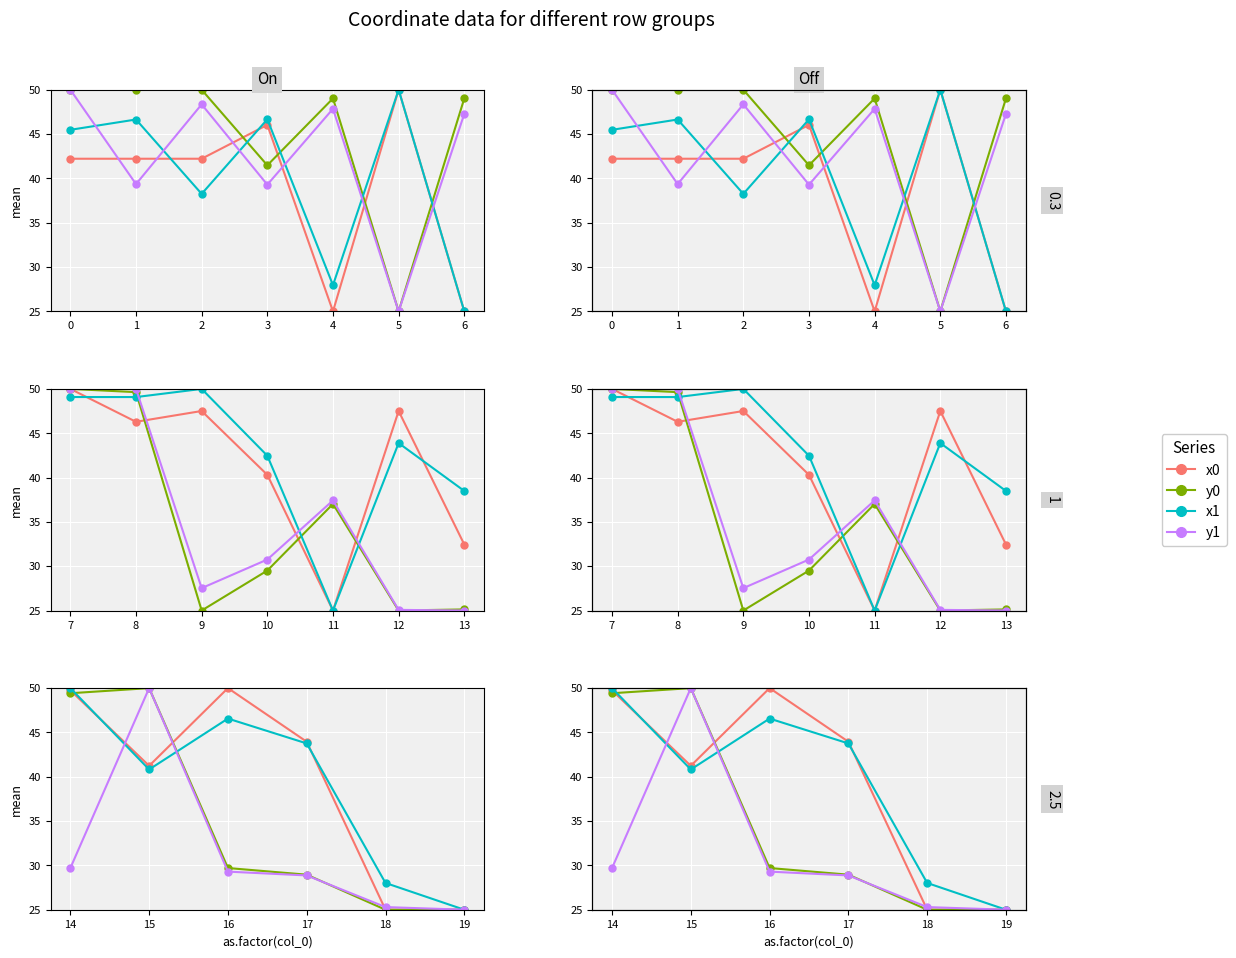

How many interior local valleys does the y1 series have?

3